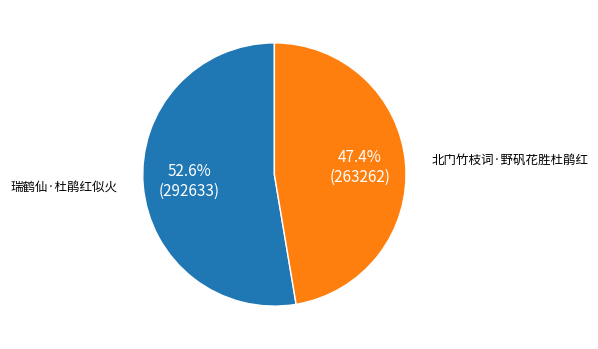

The 北门竹枝词·野矾花胜杜鹃红 slice represents 47% of the pie. True or false?

True